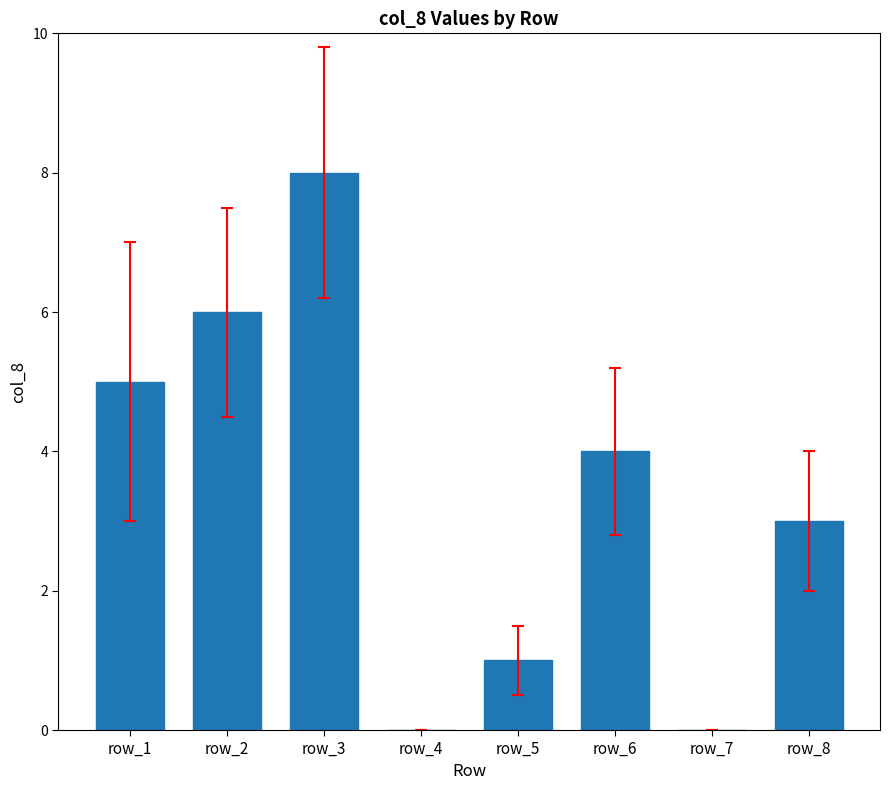

Reading left to right, extract all data points from this chart.

5	6	8	0	1	4	0	3